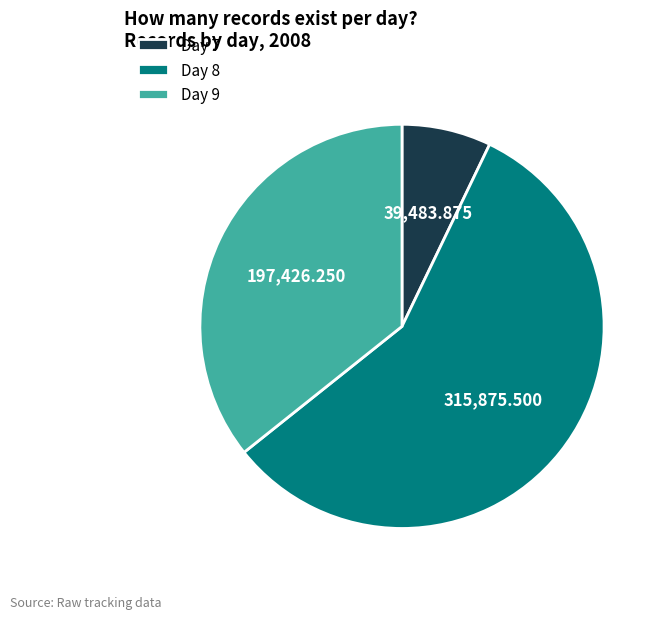

Rank the categories by value from highest to lowest.

Day 8, Day 9, Day 7